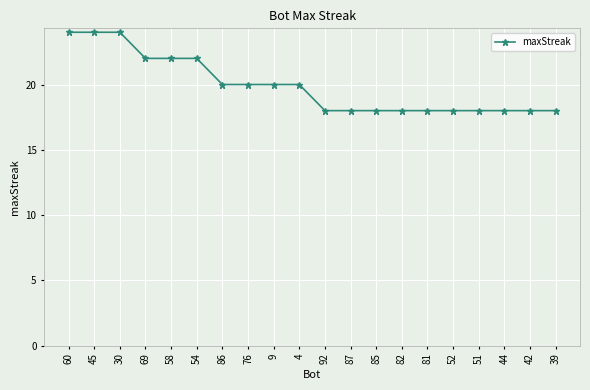

What is the difference between the values at 69 and 45?

2